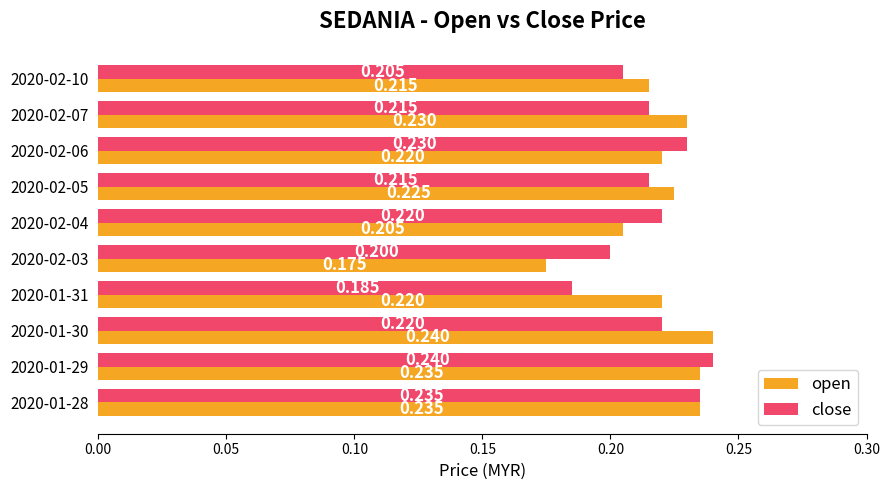

At which label does close reach its peak?

2020-01-29